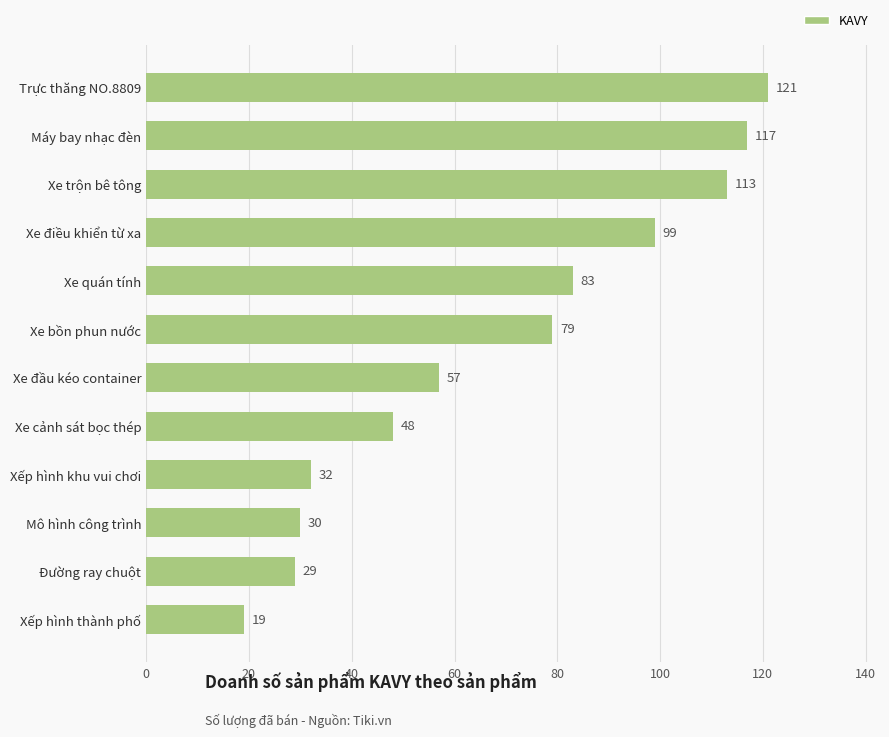

How many data points are less than 79?

6